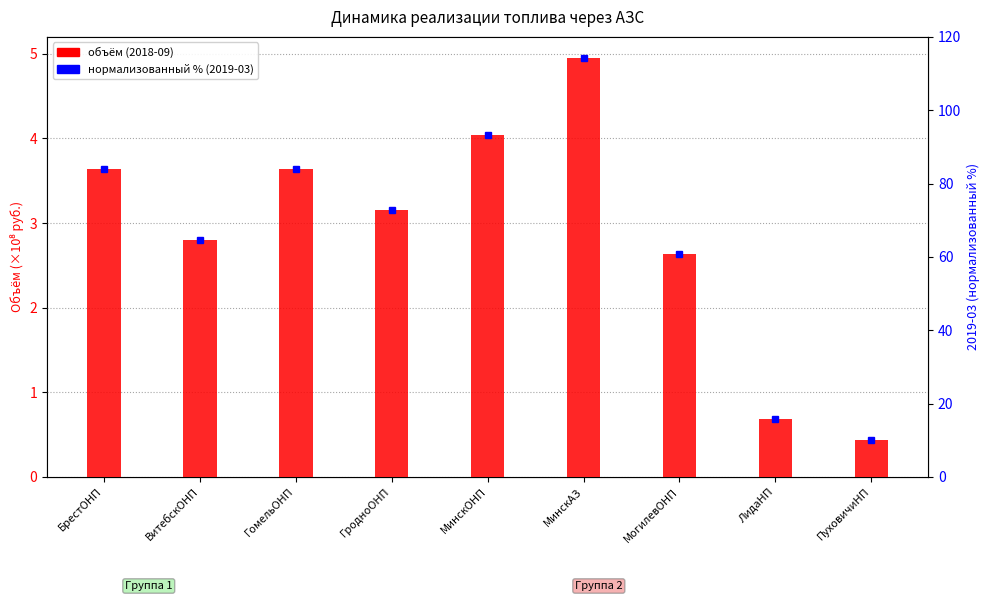

Between ГомельОНП and МогилевОНП, which is larger?

ГомельОНП